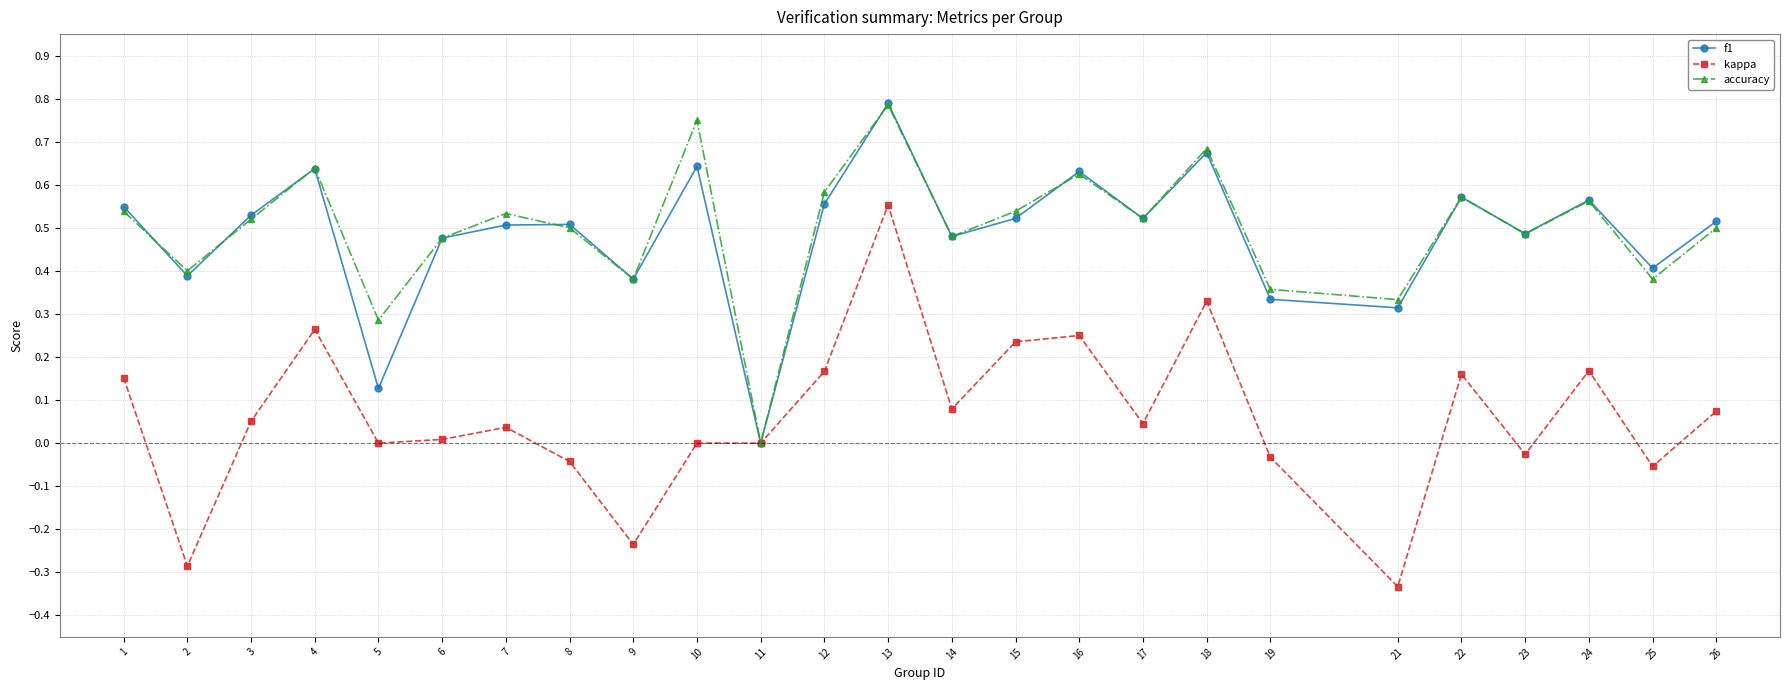

The f1 series shows 0.2 at 21. True or false?

False